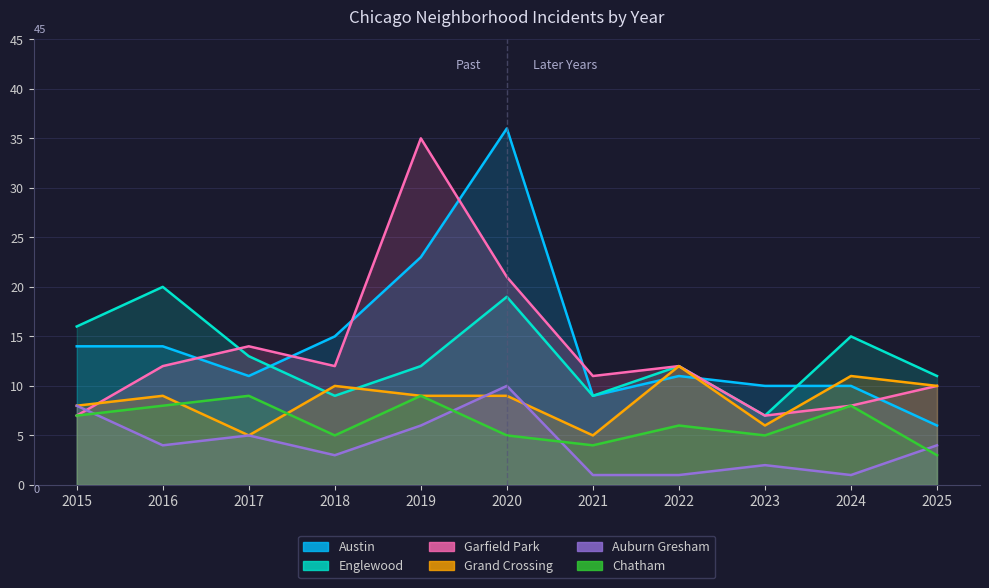

Which category has the highest value in the Englewood series?

2016